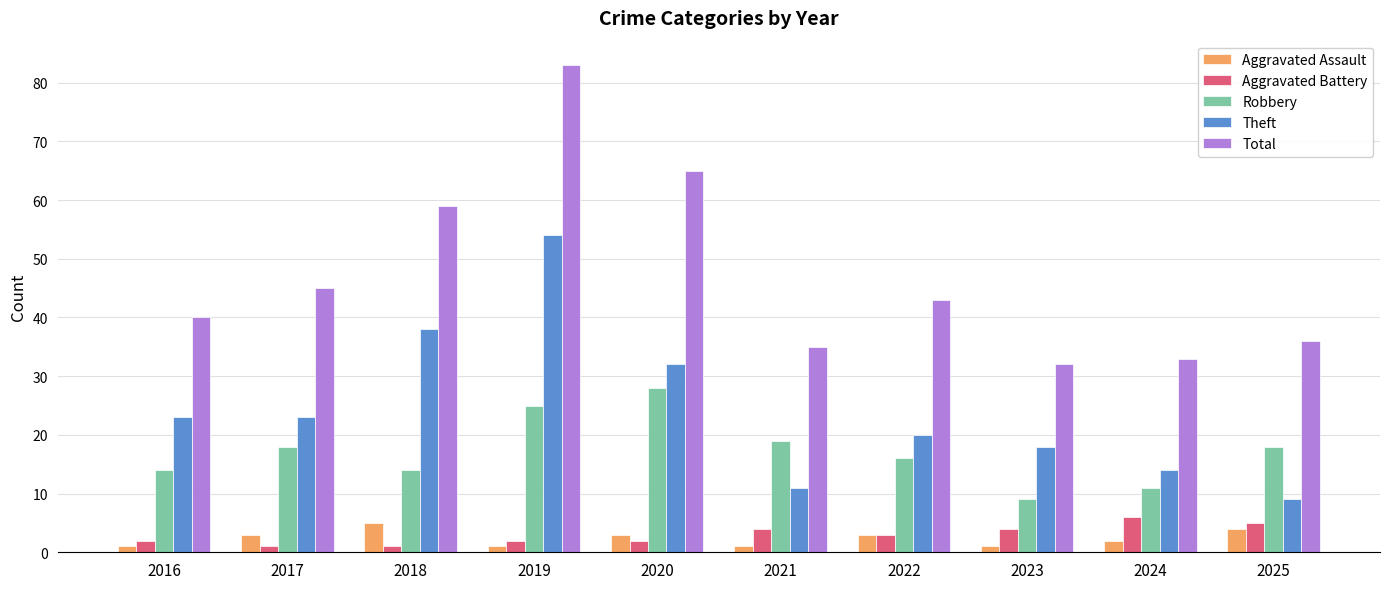

Read the Aggravated Battery value at 2018.

1